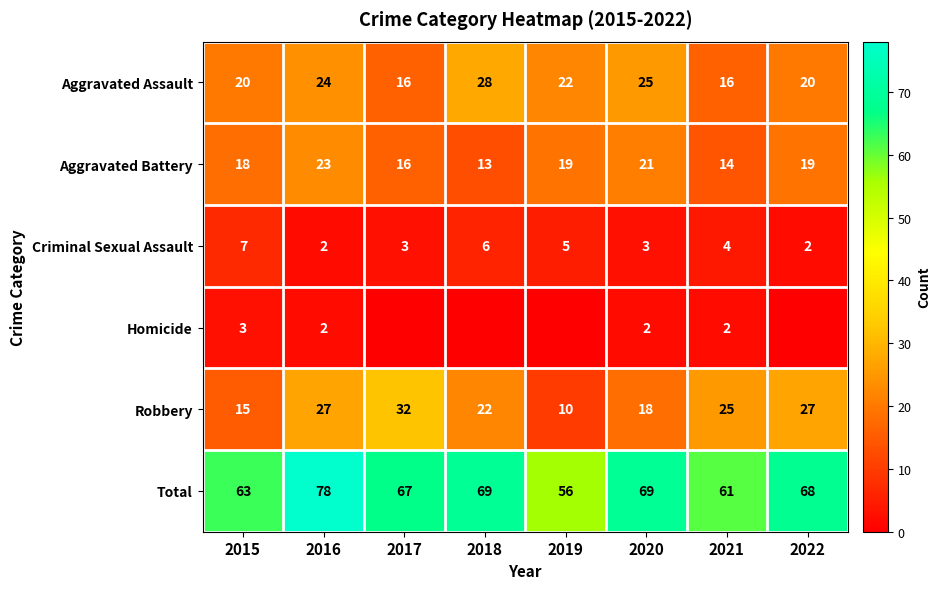

What is the difference between the second highest and second lowest values in the Robbery series?

12